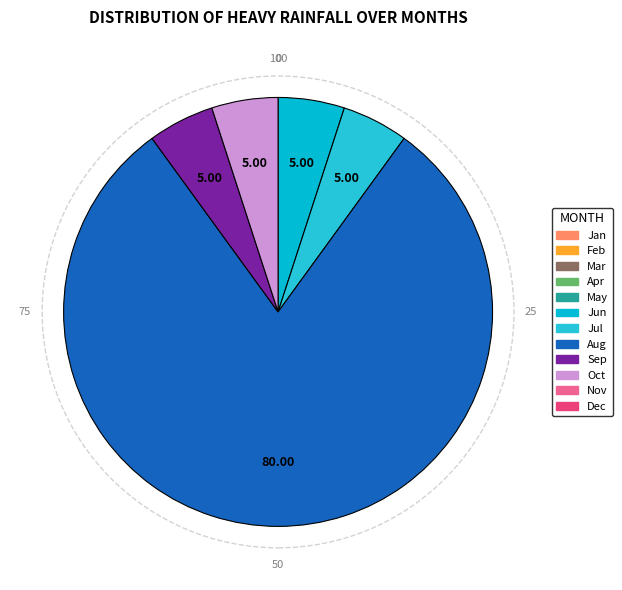

How many slices are in this pie chart?

5